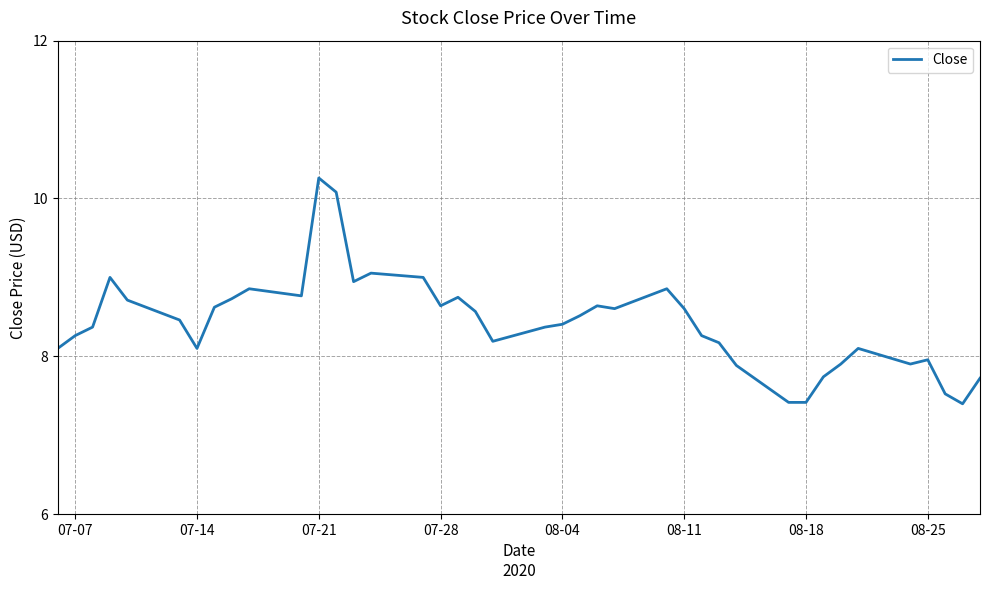

What is the smallest value displayed?

7.4